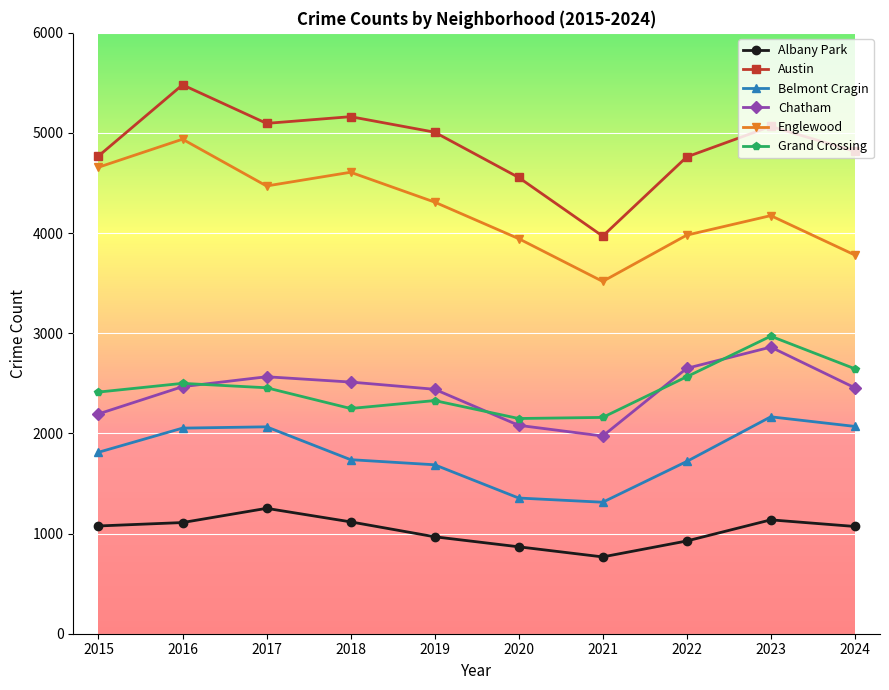

At which category does the chart reach its peak across all series?

2016